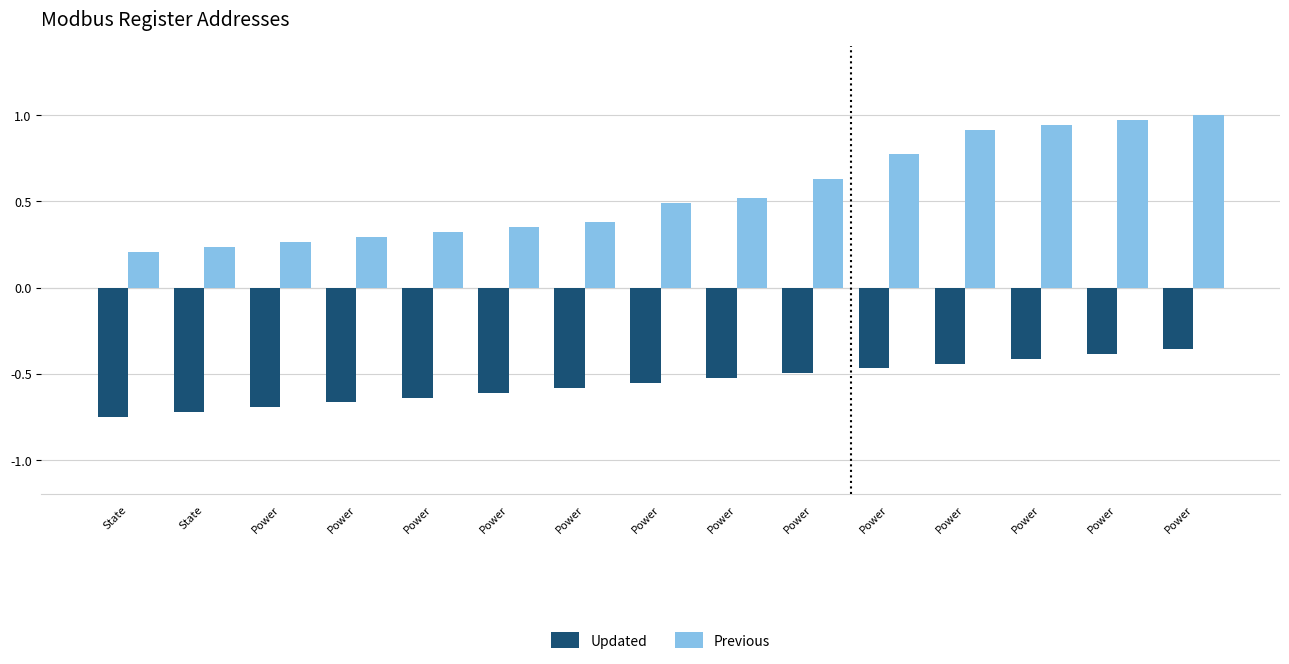

What are all the series names shown in the legend?

Updated, Previous